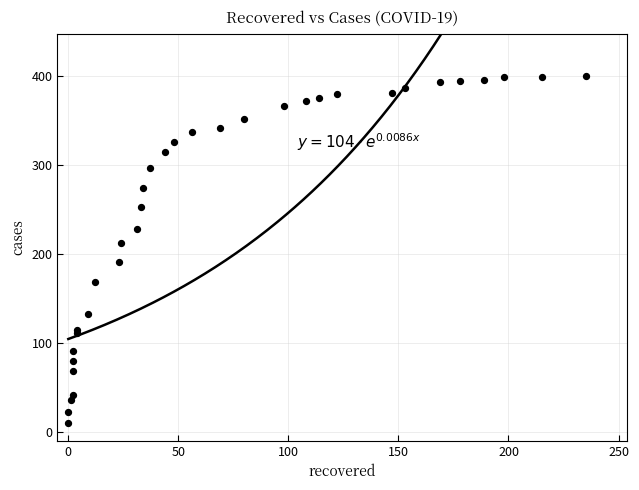

What Y value in the scatter plot is closest to 205?

212